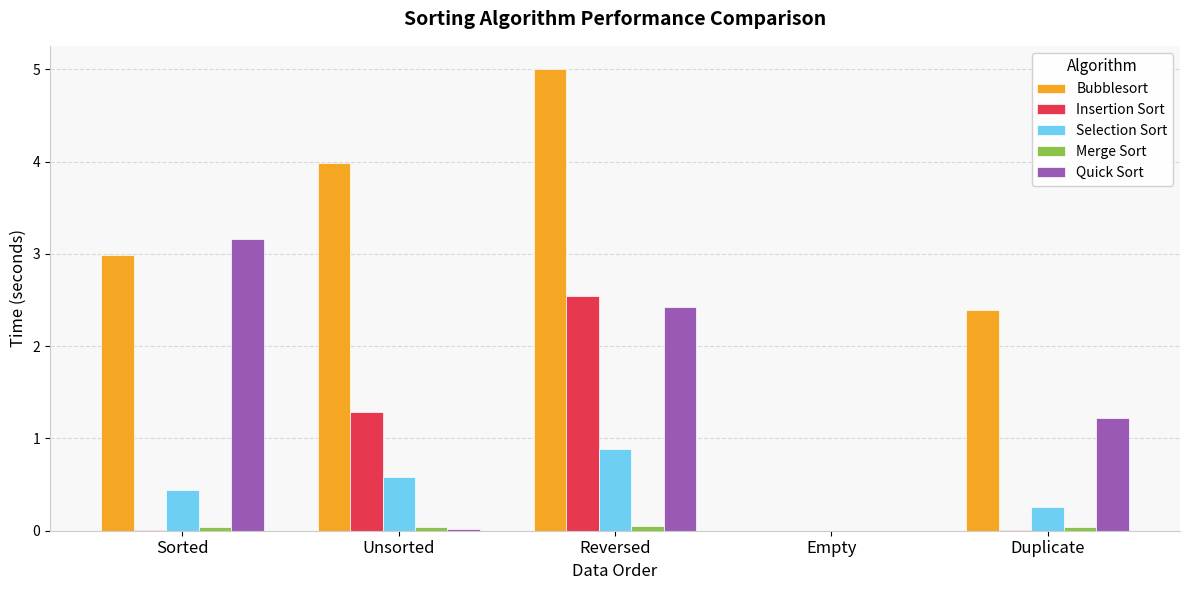

What is the sum of all Quick Sort values?

6.8